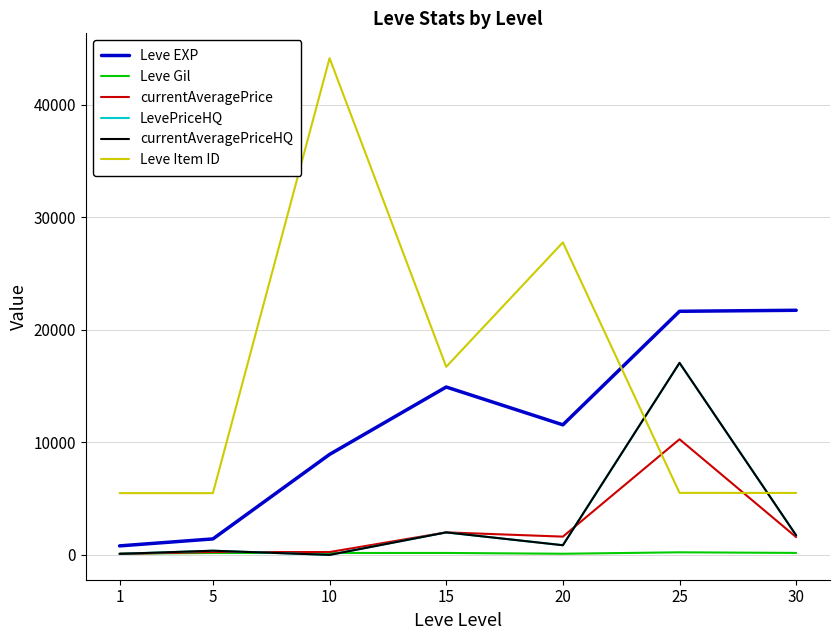

Does the chart display data point markers on the line(s)?

No